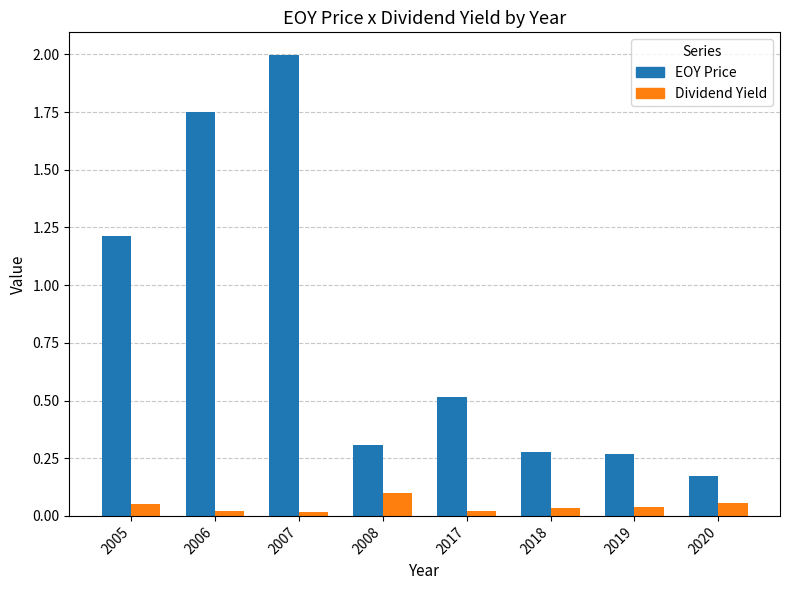

At which category is the sum across all series the highest?

2007